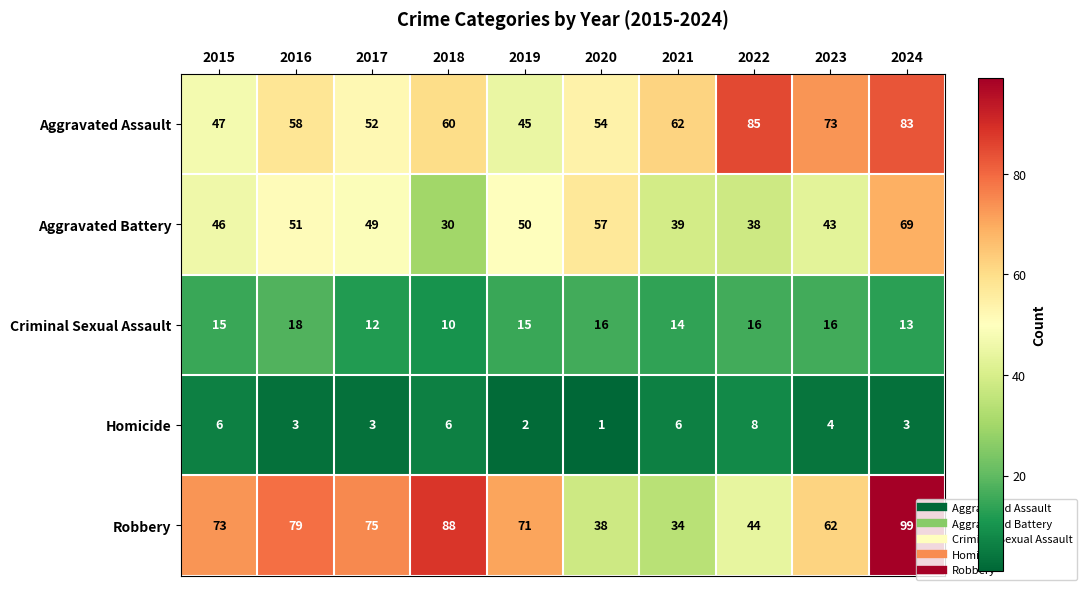

What is the spread (max minus min) of values at 2019?

69